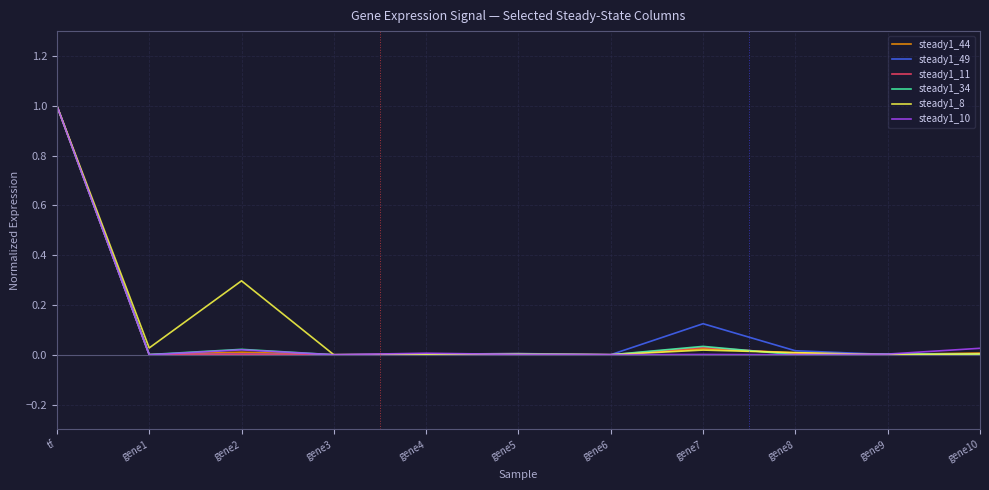

At which category is the sum across all series the highest?

tf